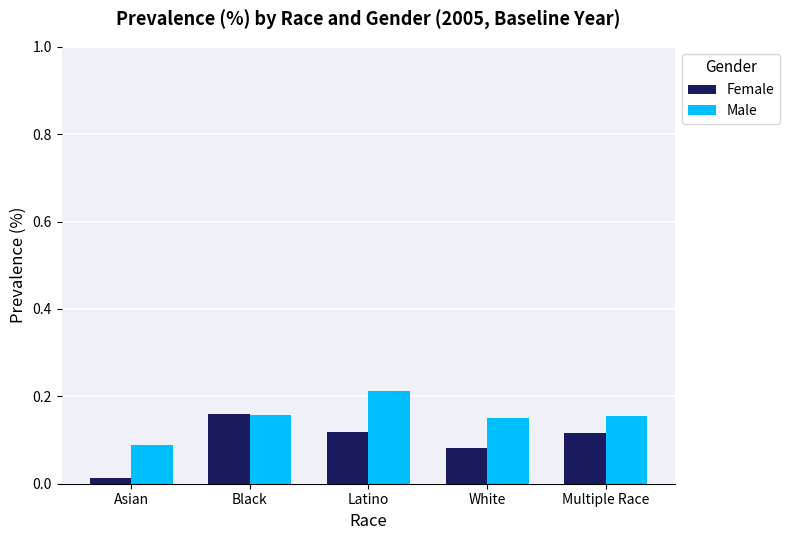

What is the label of the 4th bar from the left?

White